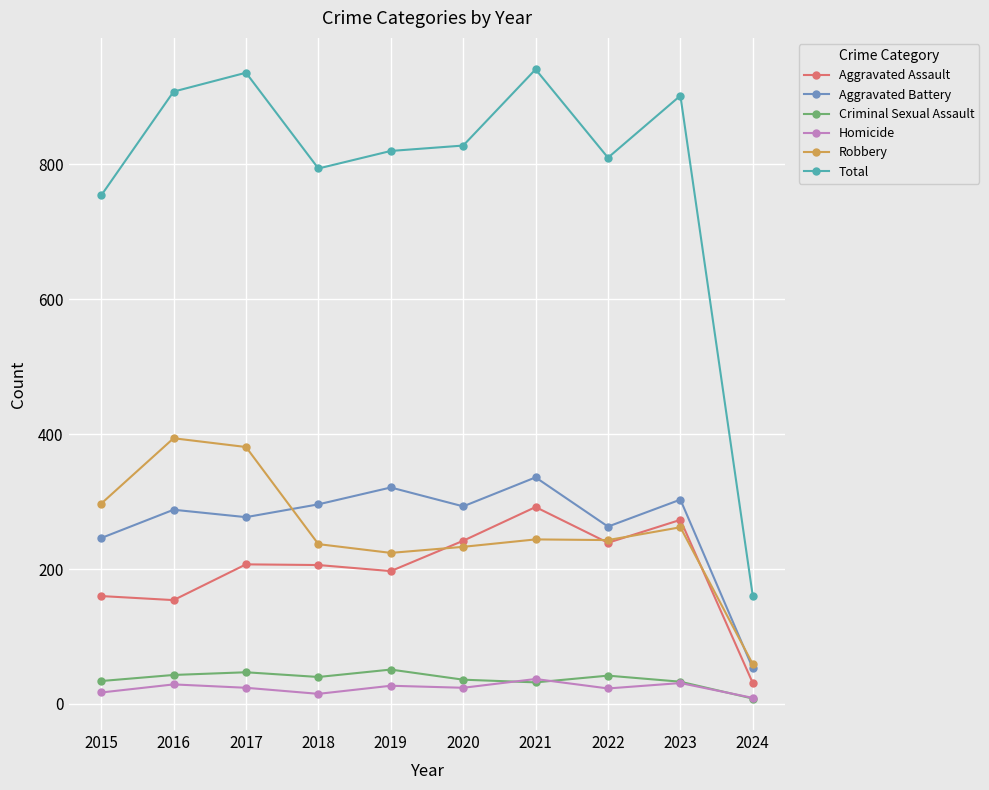

How many lines are shown in the chart?

6